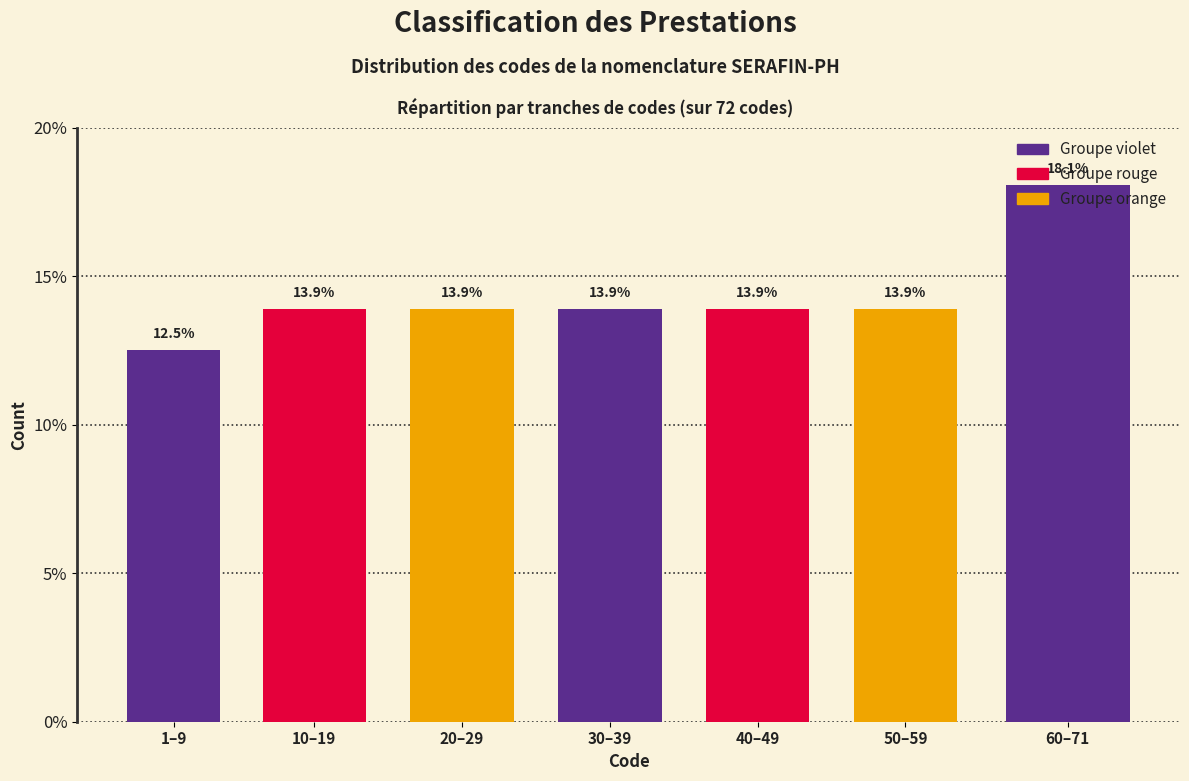

What is the ratio of the value at 10–19 to the value at 40–49?

1.0